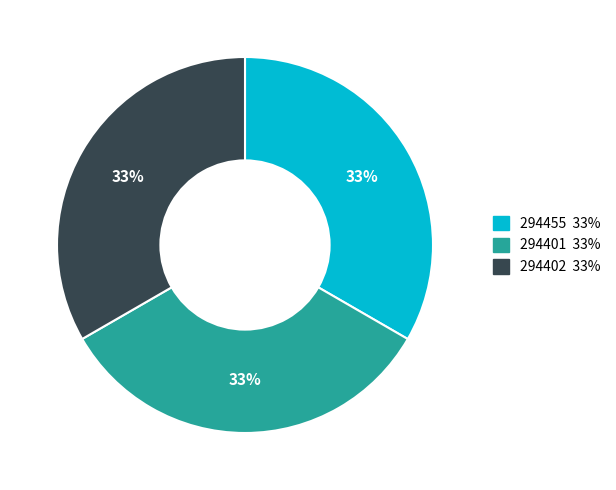

What is the ratio of the value at 294402 to the value at 294401?

1.0